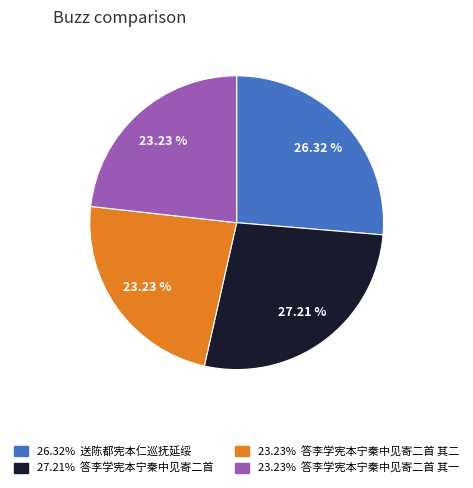

Approximately how many times larger is the value at 23.23% 答李学宪本宁秦中见寄二首 其二 compared to 26.32% 送陈都宪本仁巡抚延绥?

0.9